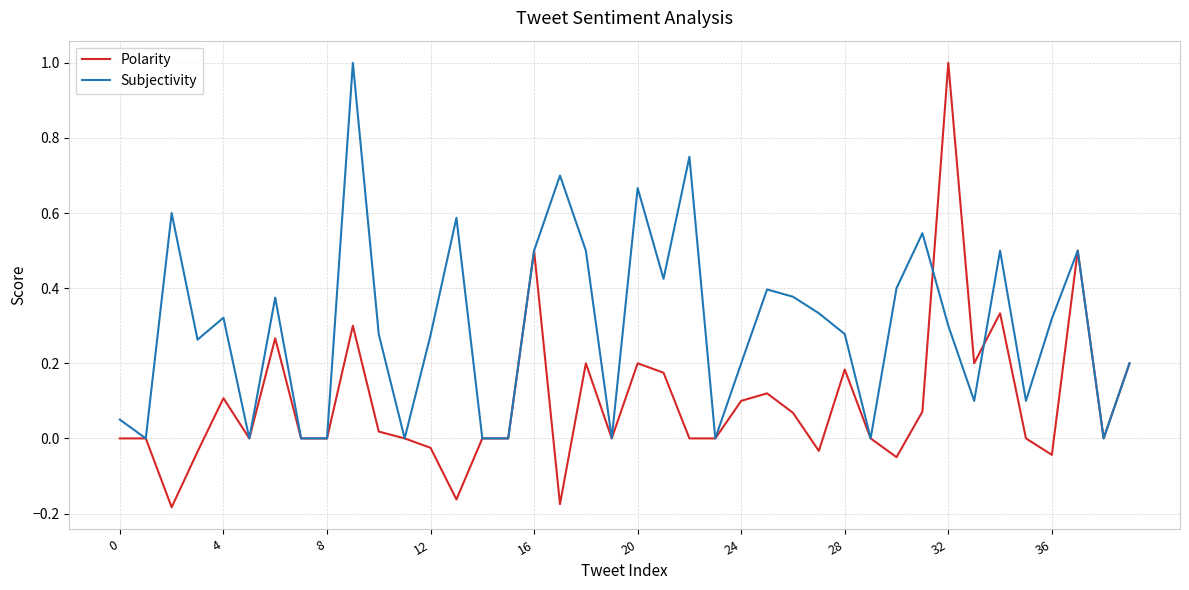

Which series has the largest range (max minus min)?

Polarity